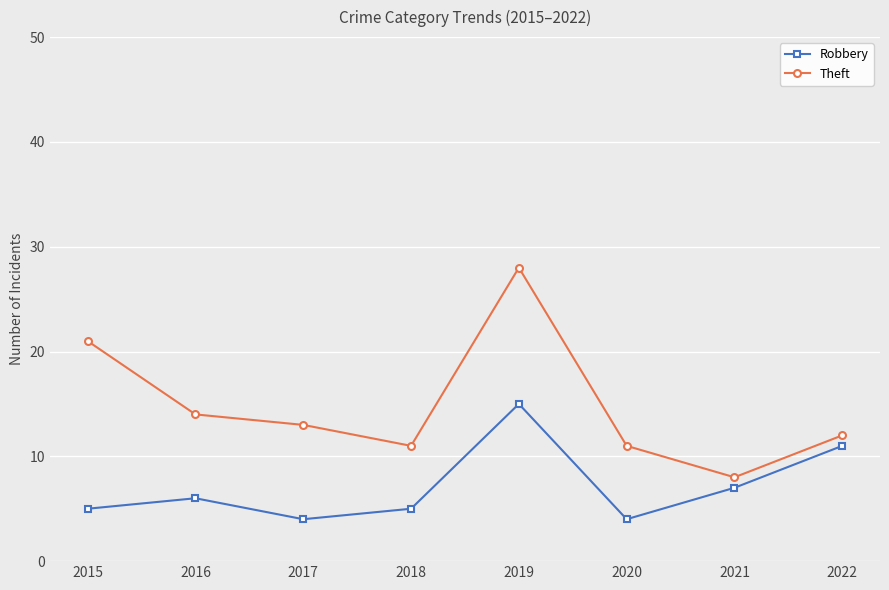

Which series has the largest total across all categories?

Theft